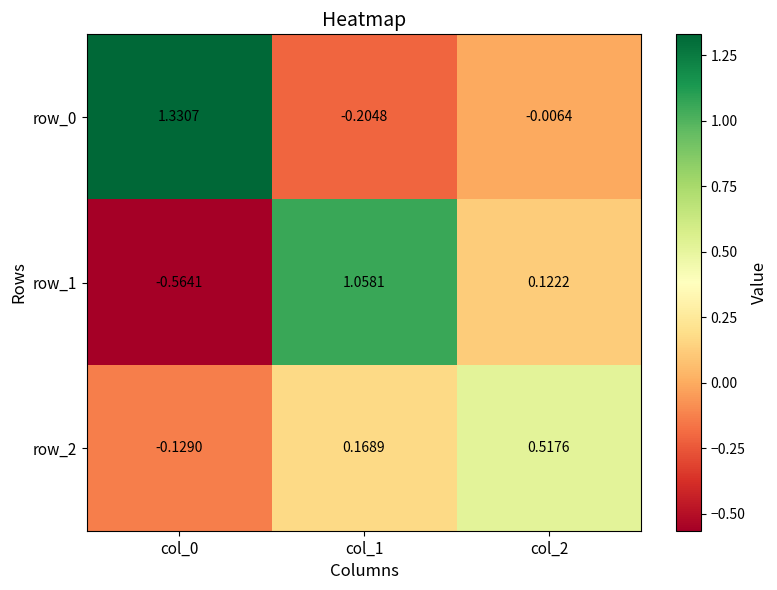

Is the value of row_2 at col_0 greater than the value of row_0 at col_0?

No